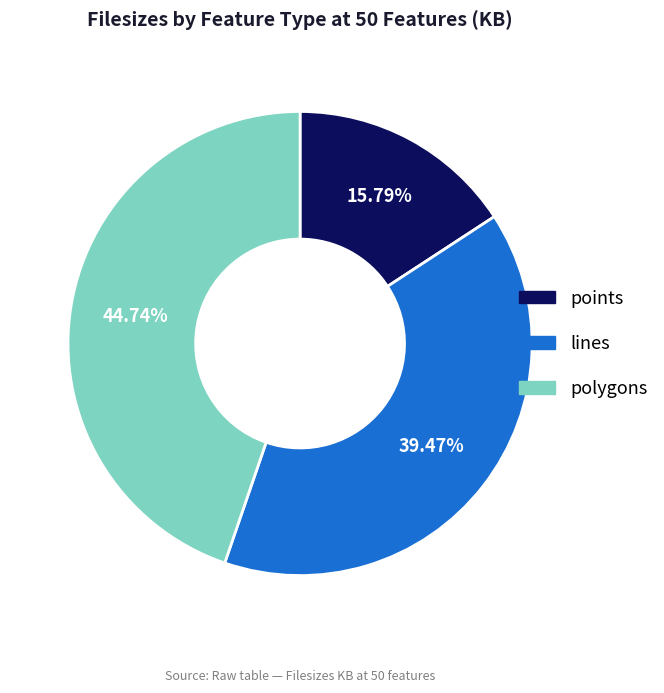

How many slices are in this pie chart?

3